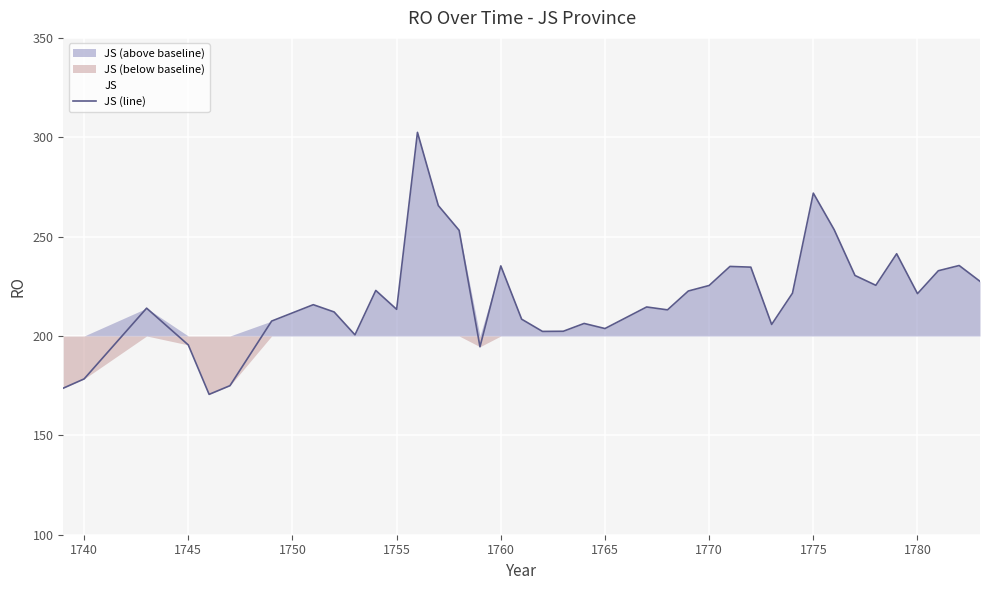

True or false: the data has more than 2 interior local peaks.

True